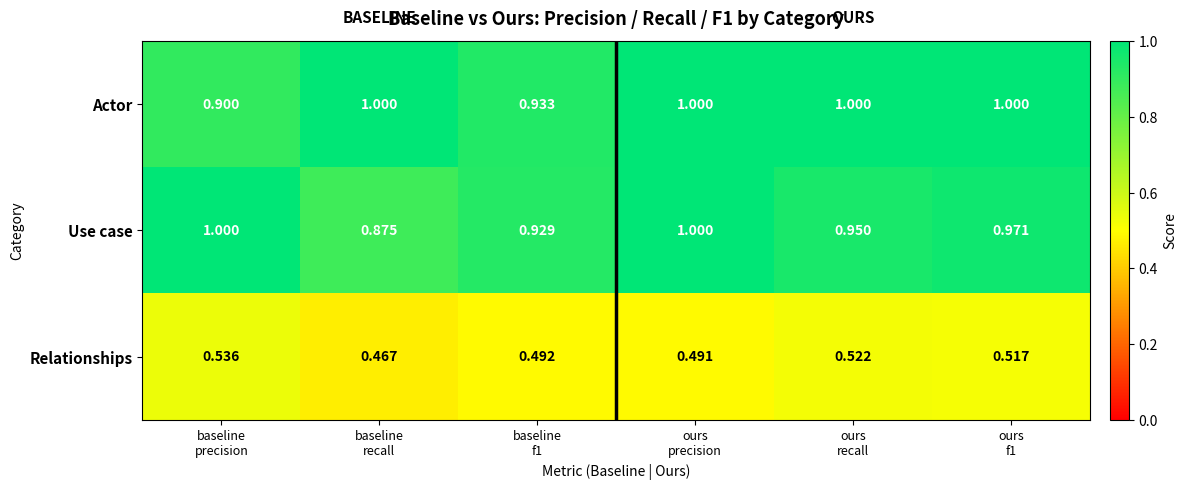

Which series has the largest total across all categories?

Actor